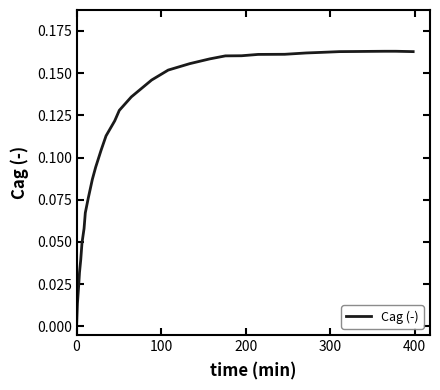

How many lines are shown in the chart?

1